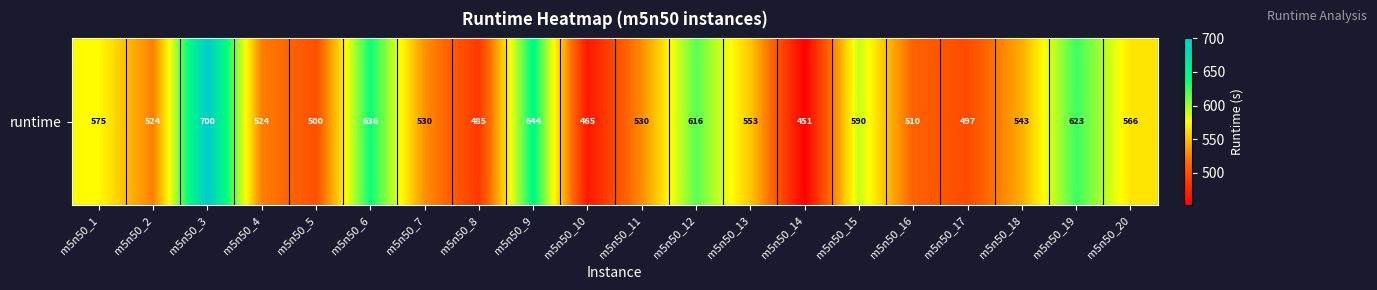

Reading left to right, extract all data points from this chart.

574.8	523.8	700.1	523.8	500.4	635.7	530.3	485.2	643.6	464.8	529.8	615.8	552.8	450.9	590.0	510.5	496.8	543.0	623.1	565.6